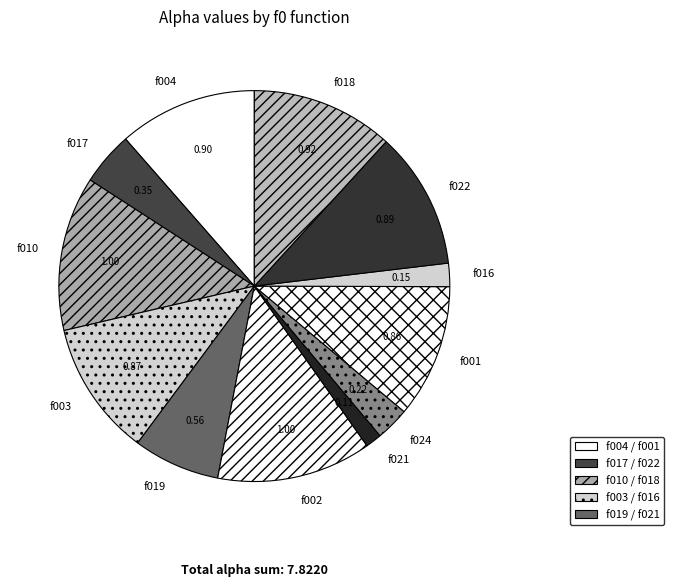

Is there a majority slice in this chart?

No